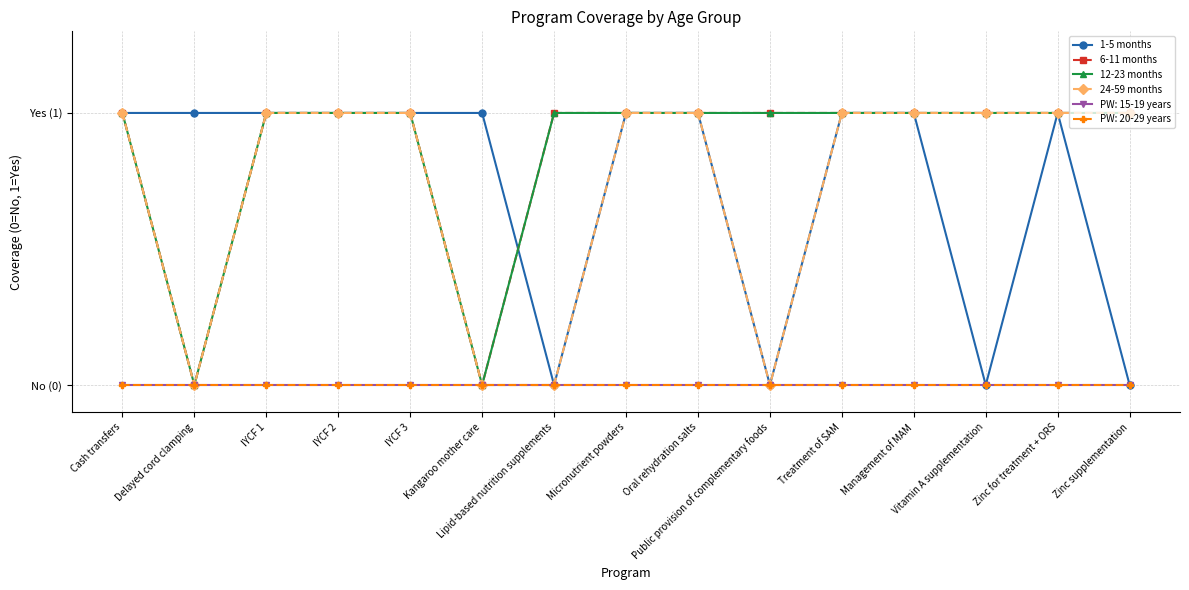

At how many categories does at least one series exceed 0?

15